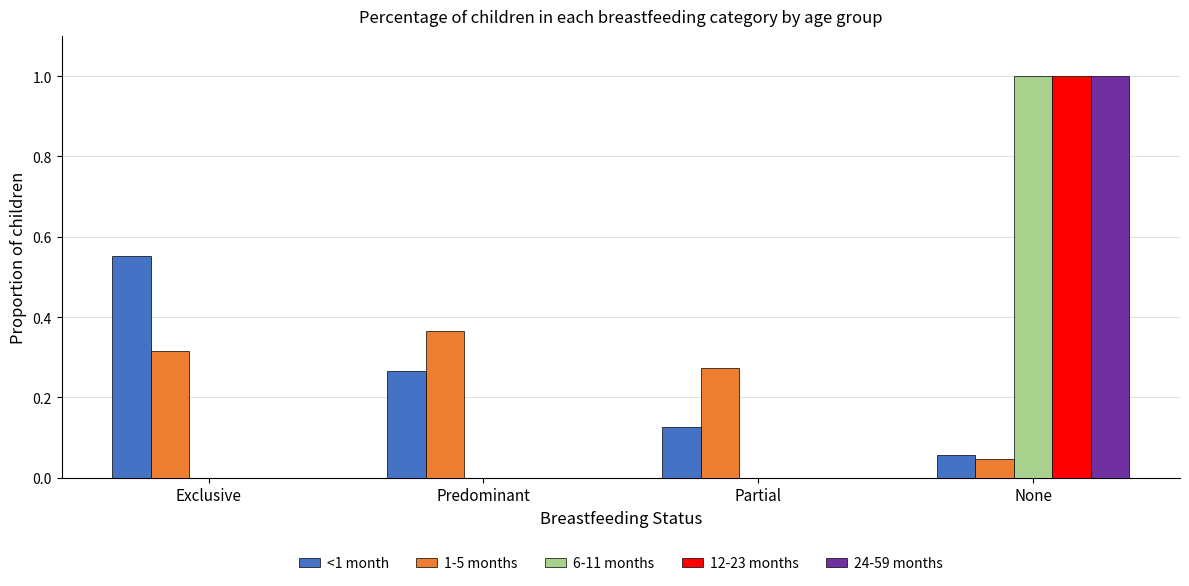

At which category is the sum across all series the highest?

None